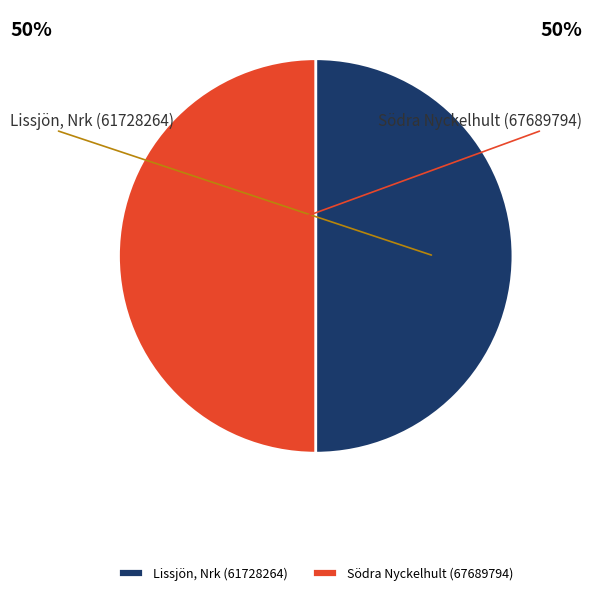

The Lissjön, Nrk (61728264) slice represents 50% of the pie. True or false?

True